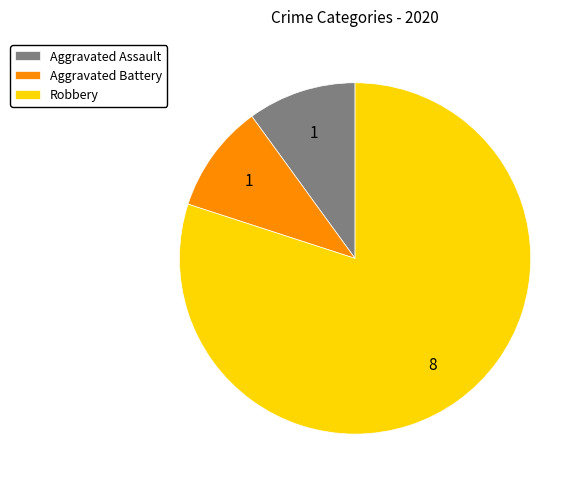

Does Robbery represent more than half of the total?

Yes